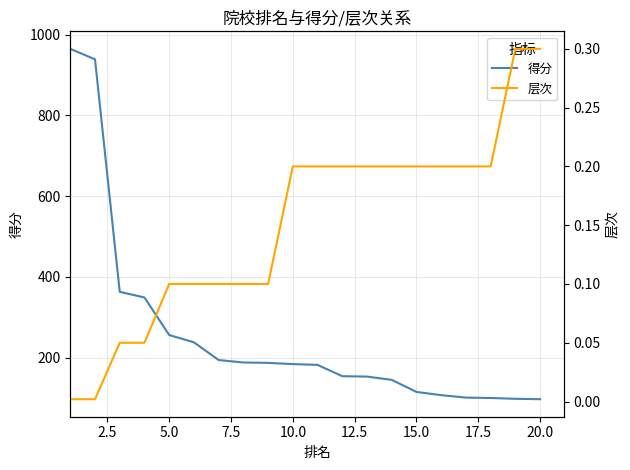

What is the minimum value for 得分?

97